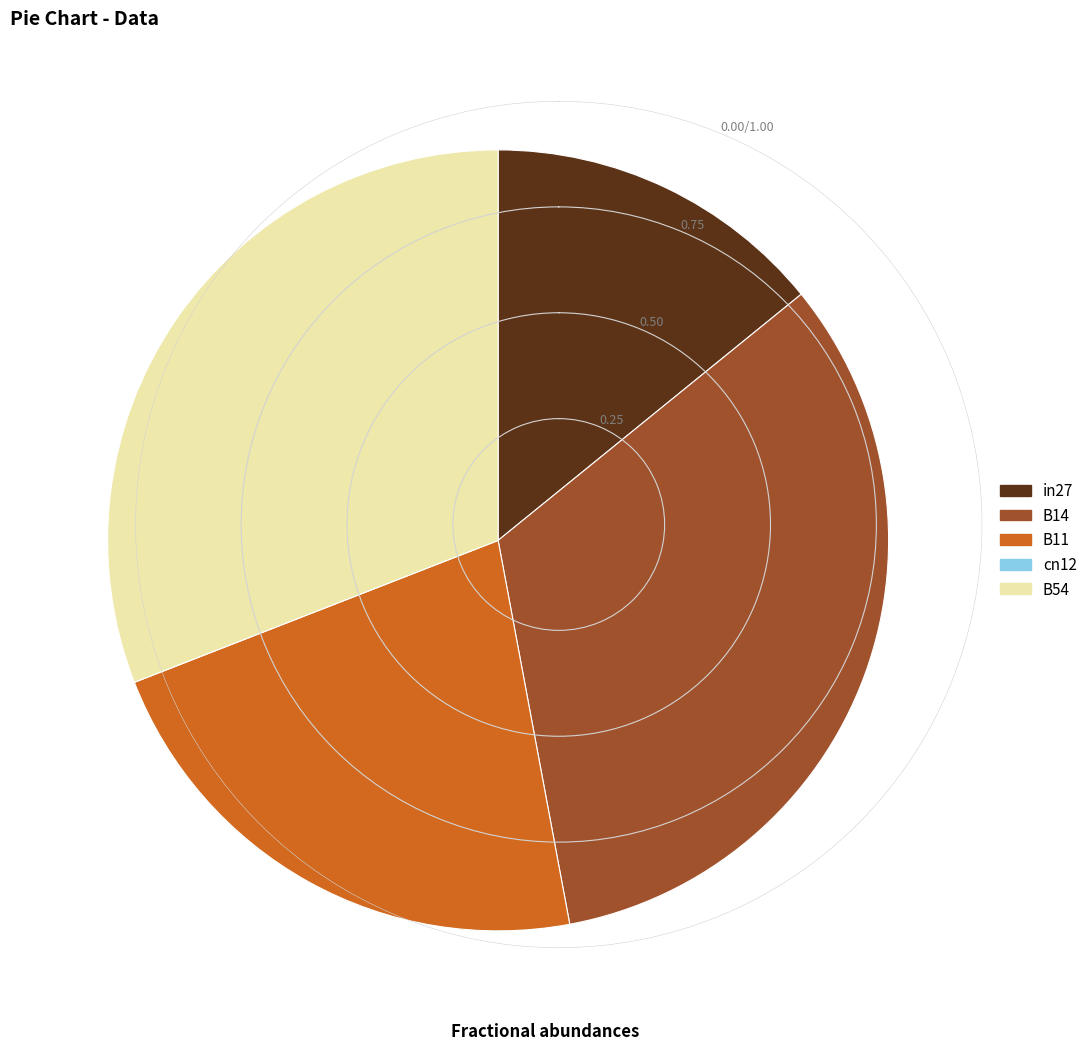

Is there any slice that represents more than half of the pie?

No